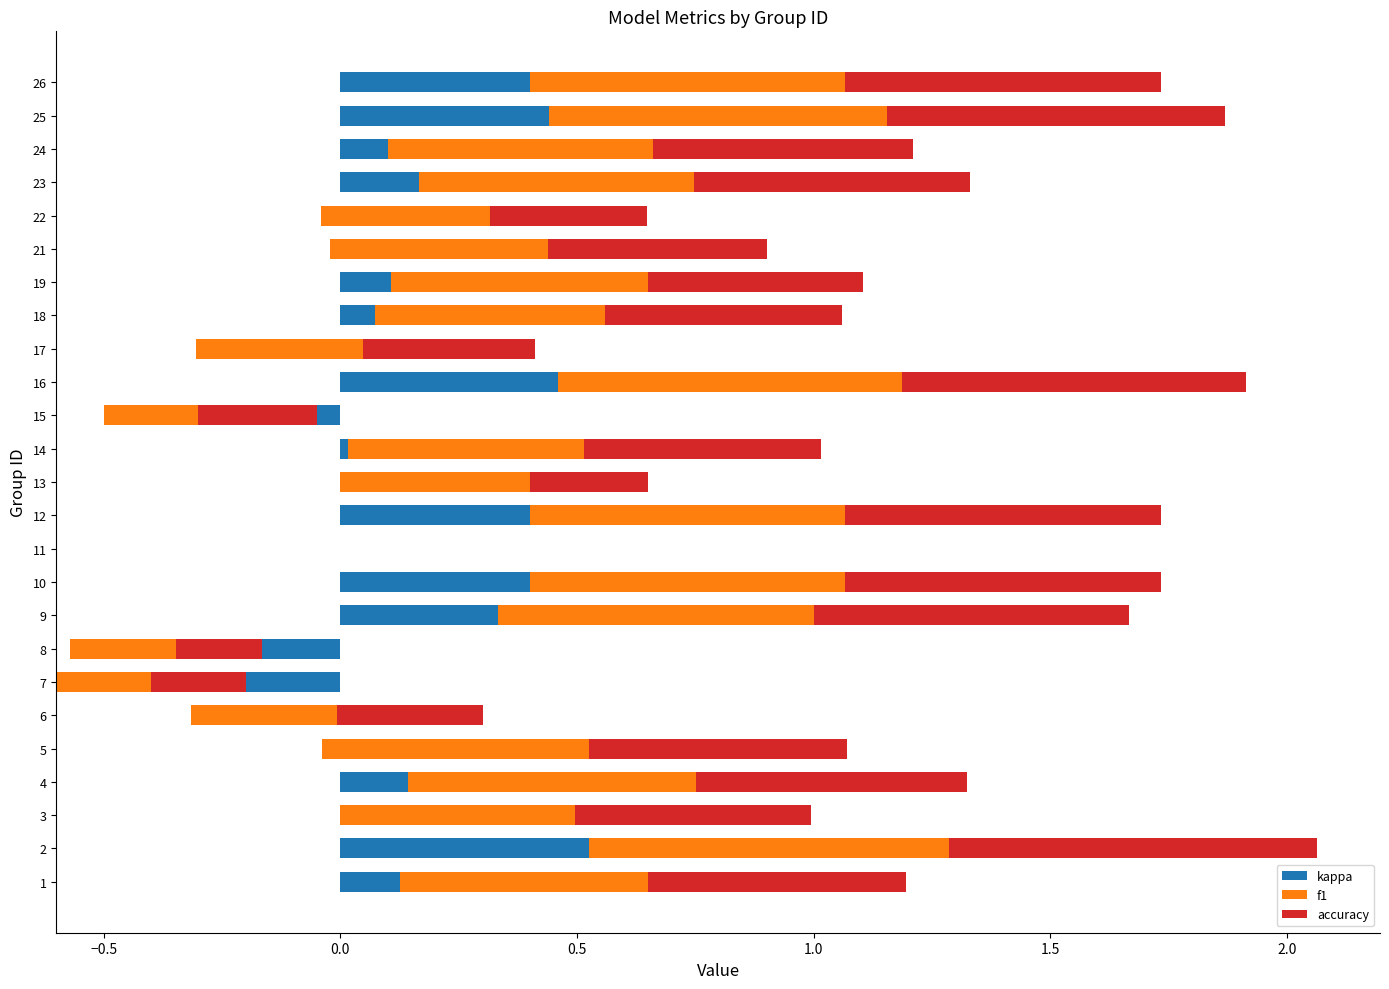

How many series are shown in this chart?

3